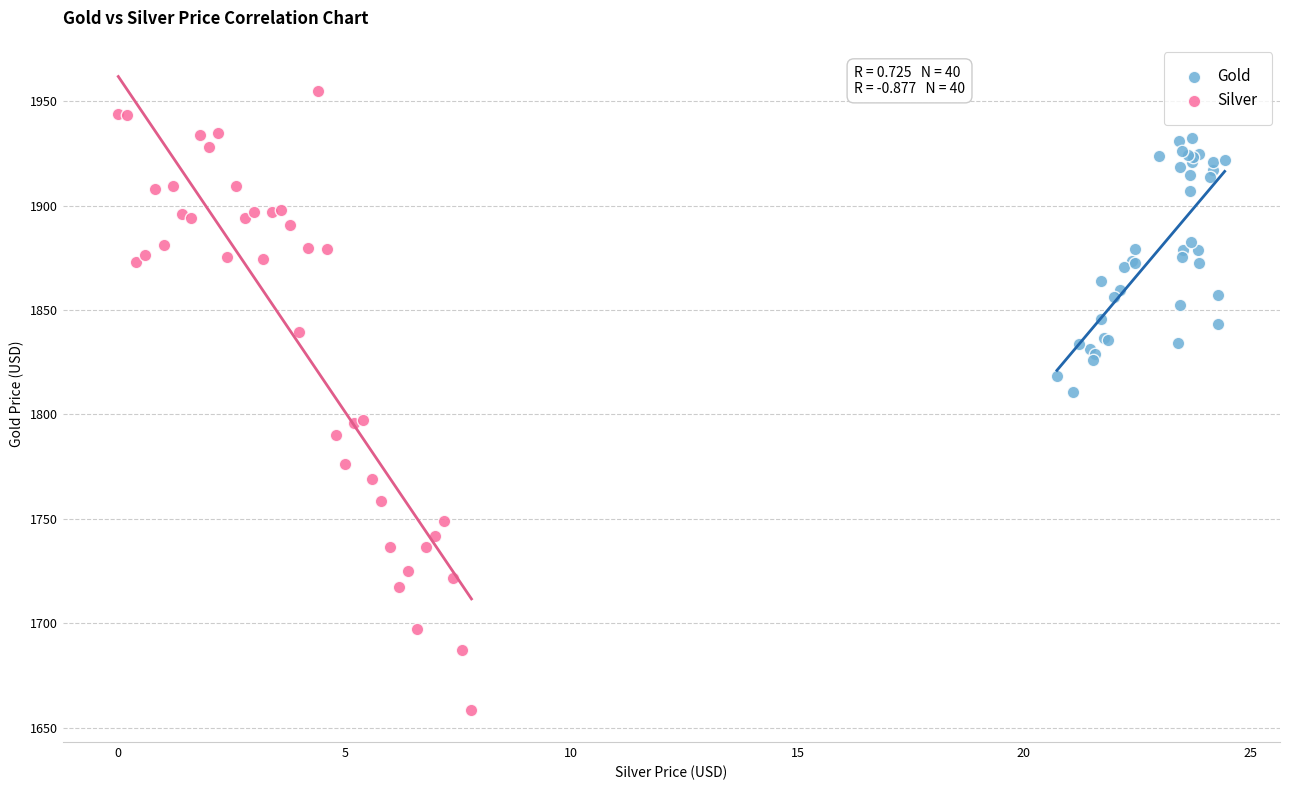

Which series reaches the minimum Y coordinate?

Silver